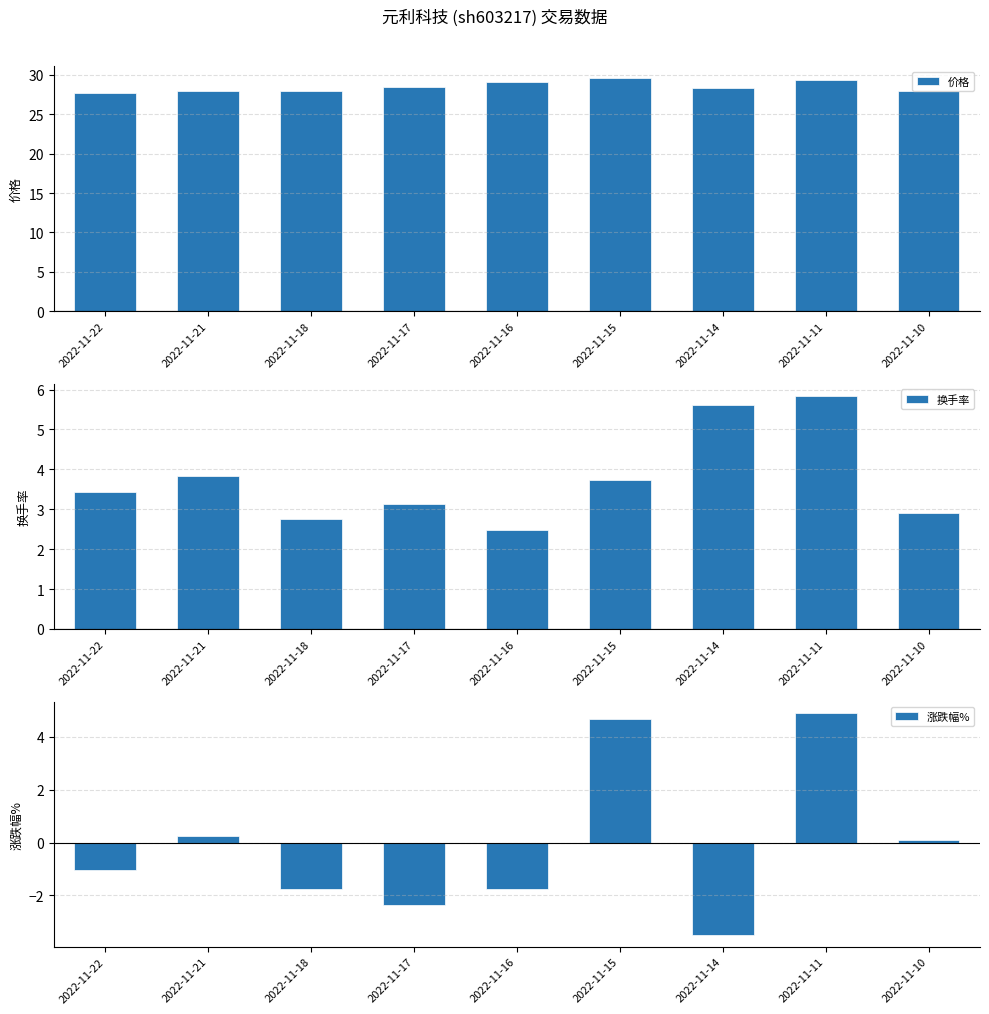

At which label is 涨跌幅% closest to 0?

2022-11-10